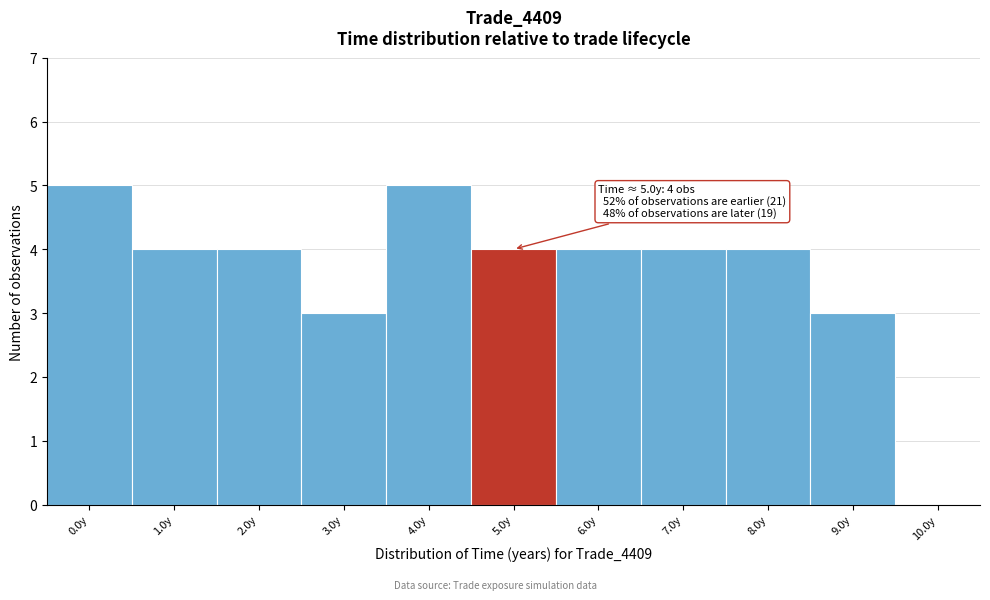

Reading left to right, list all the values displayed in this chart.

0.0y=5	1.0y=4	2.0y=4	3.0y=3	4.0y=5	5.0y=4	6.0y=4	7.0y=4	8.0y=4	9.0y=3	10.0y=0